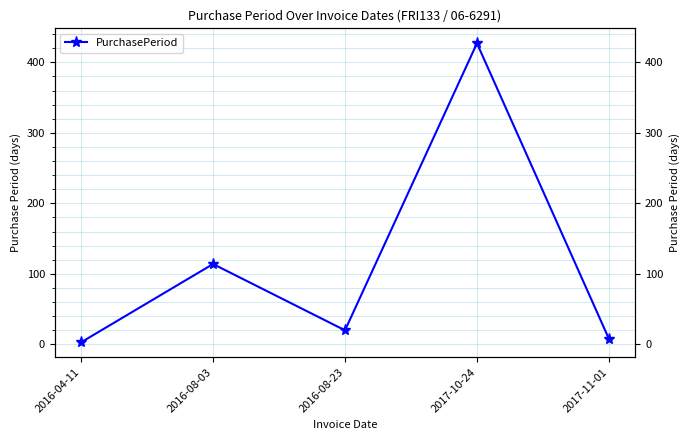

Reading left to right, what are all the values shown in this chart?

3	114	20	427	8